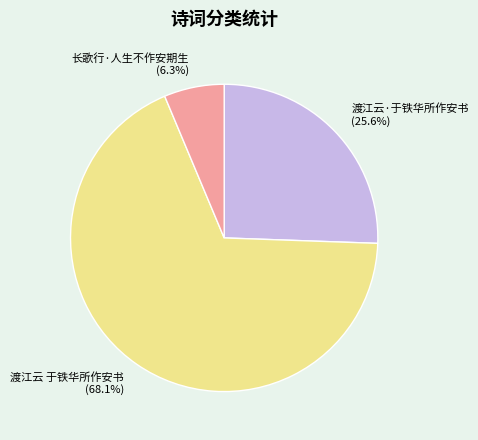

What is the largest slice in the pie chart?

渡江云 于铁华所作安书